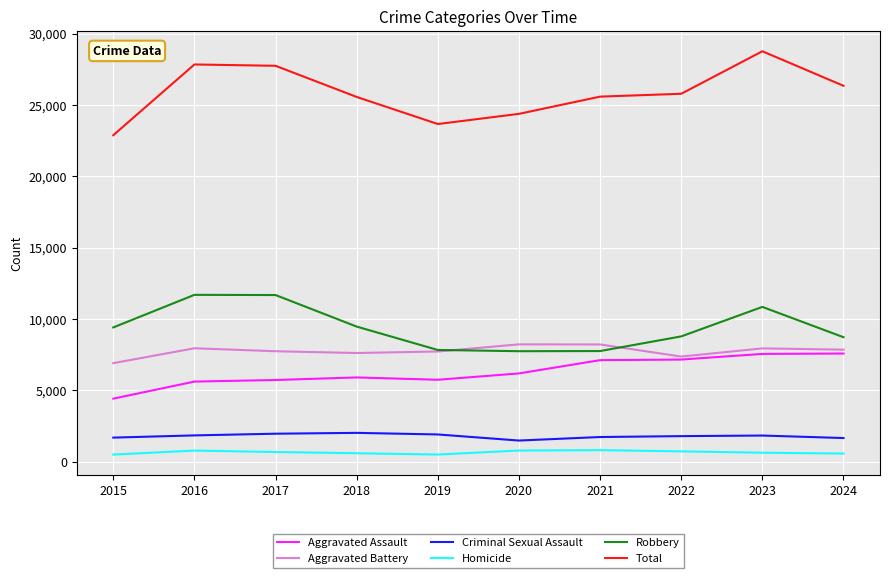

At which category is the sum across all series the highest?

2023